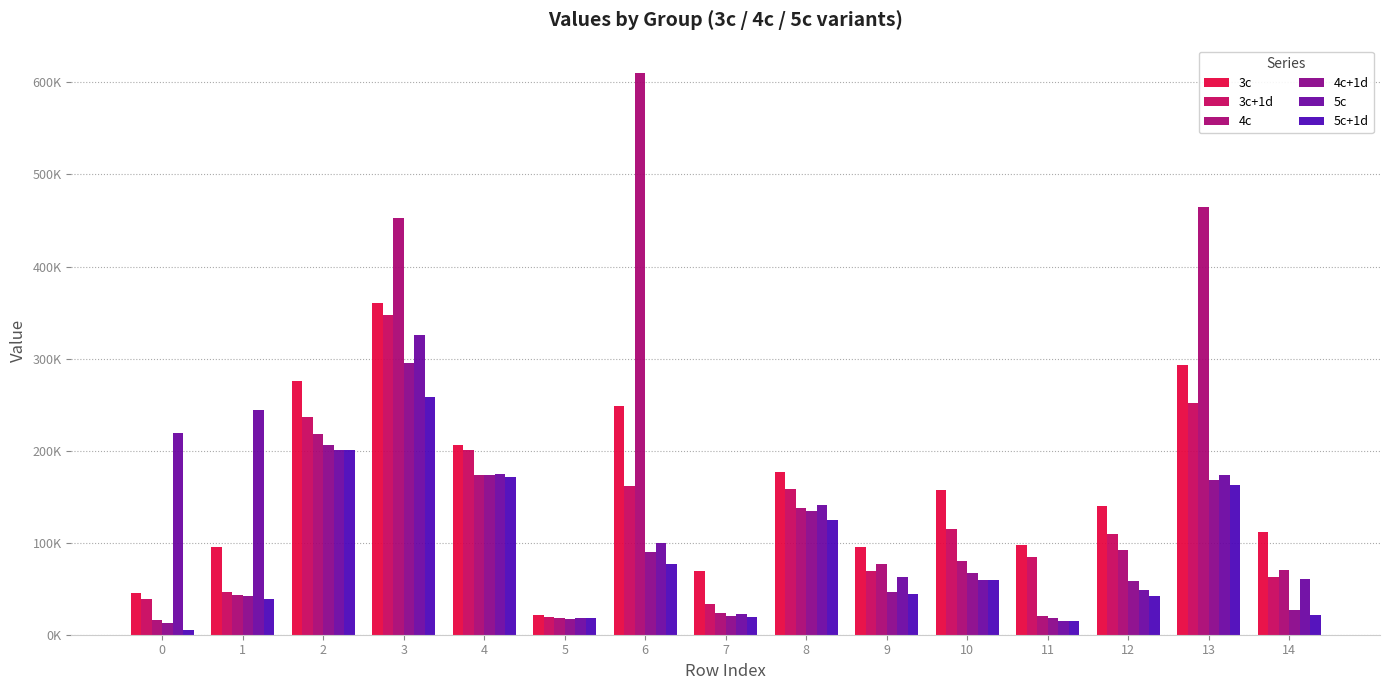

Does the chart contain stacked bars?

No